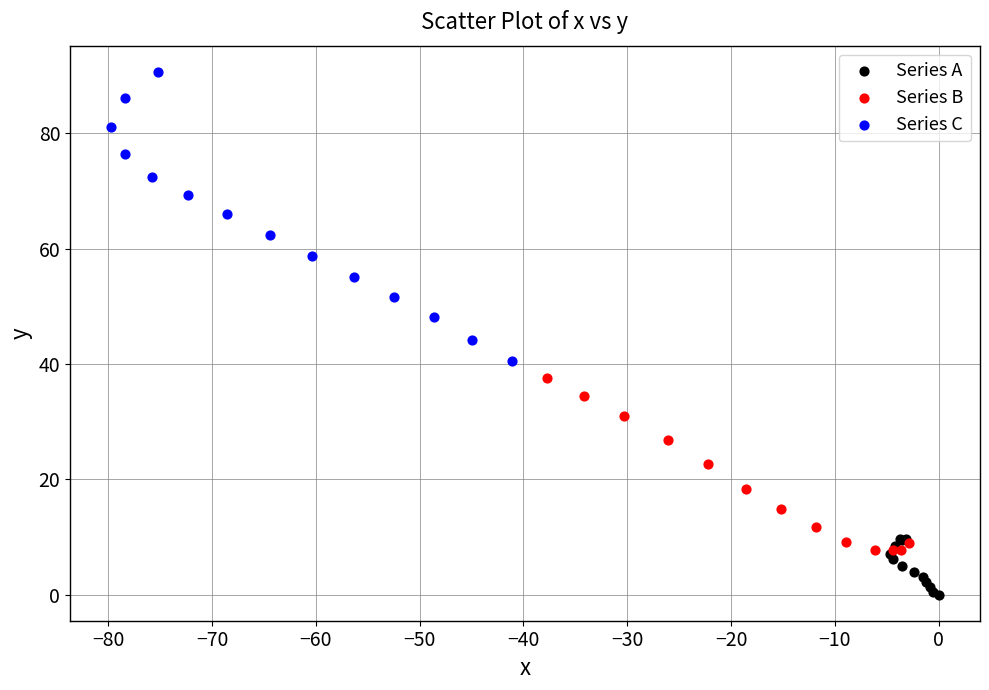

Which series has the widest spread of Y values?

Series C